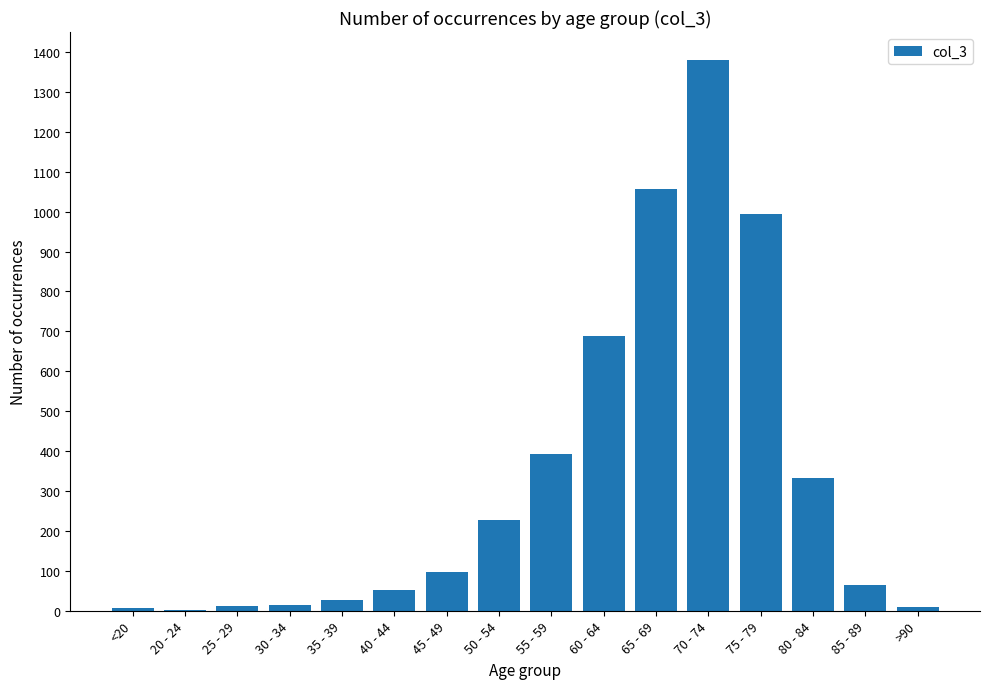

What is the ratio of the value at >90 to the value at <20?

1.3